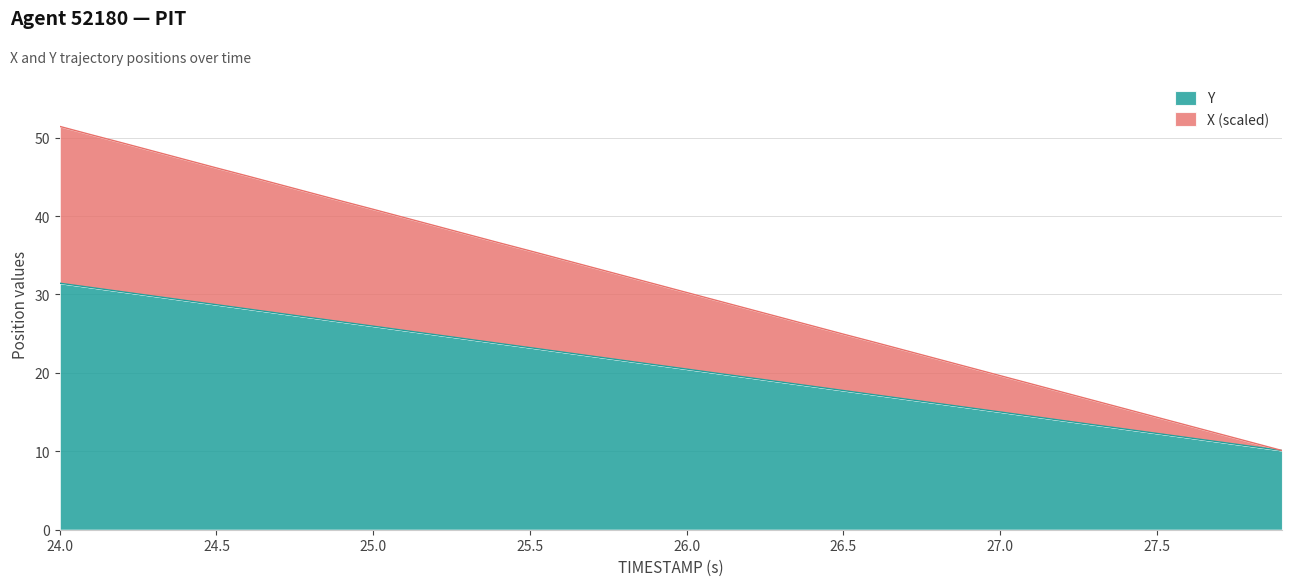

True or false: Y has a value of 6.6 at 26.5.

False